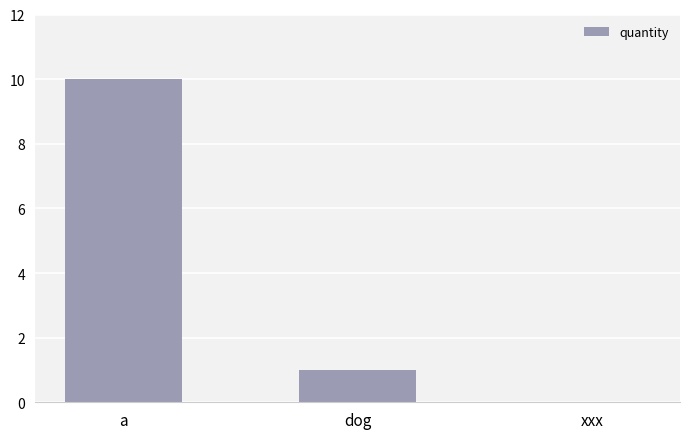

Are the bars horizontal?

No